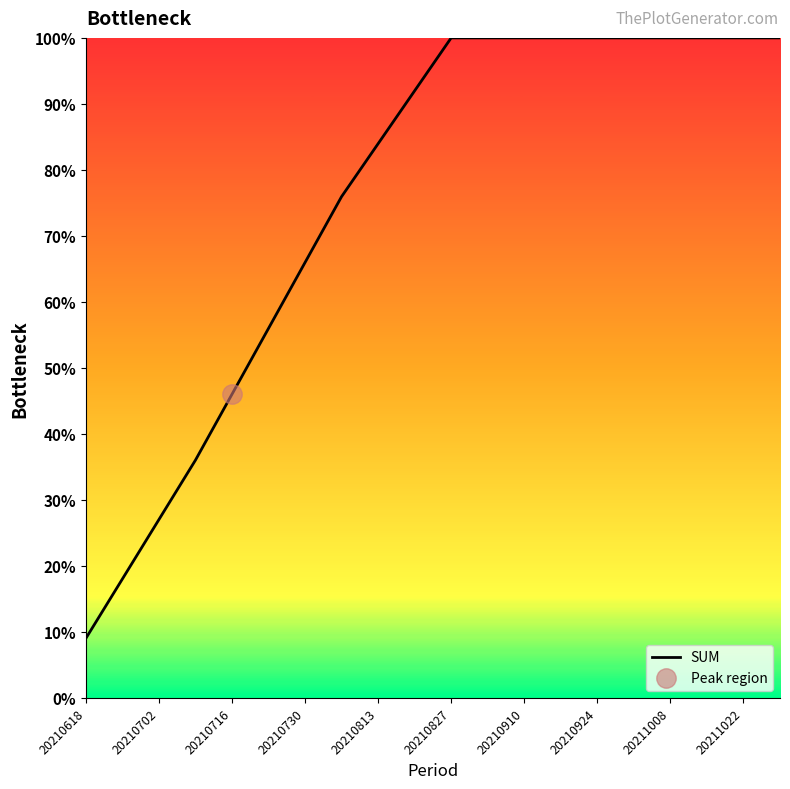

Reading left to right, what are all the values shown in this chart?

9.0	18.0	27.0	36.0	46.0	56.0	66.0	75.9	84.0	92.0	100.0	100.0	100.0	100.0	100.0	100.0	100.0	100.0	100.0	100.0